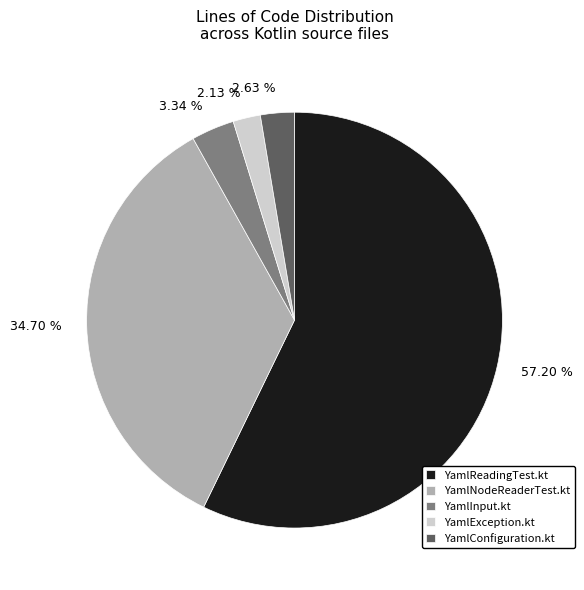

What percentage is the YamlReadingTest.kt slice, to the nearest percent?

57%